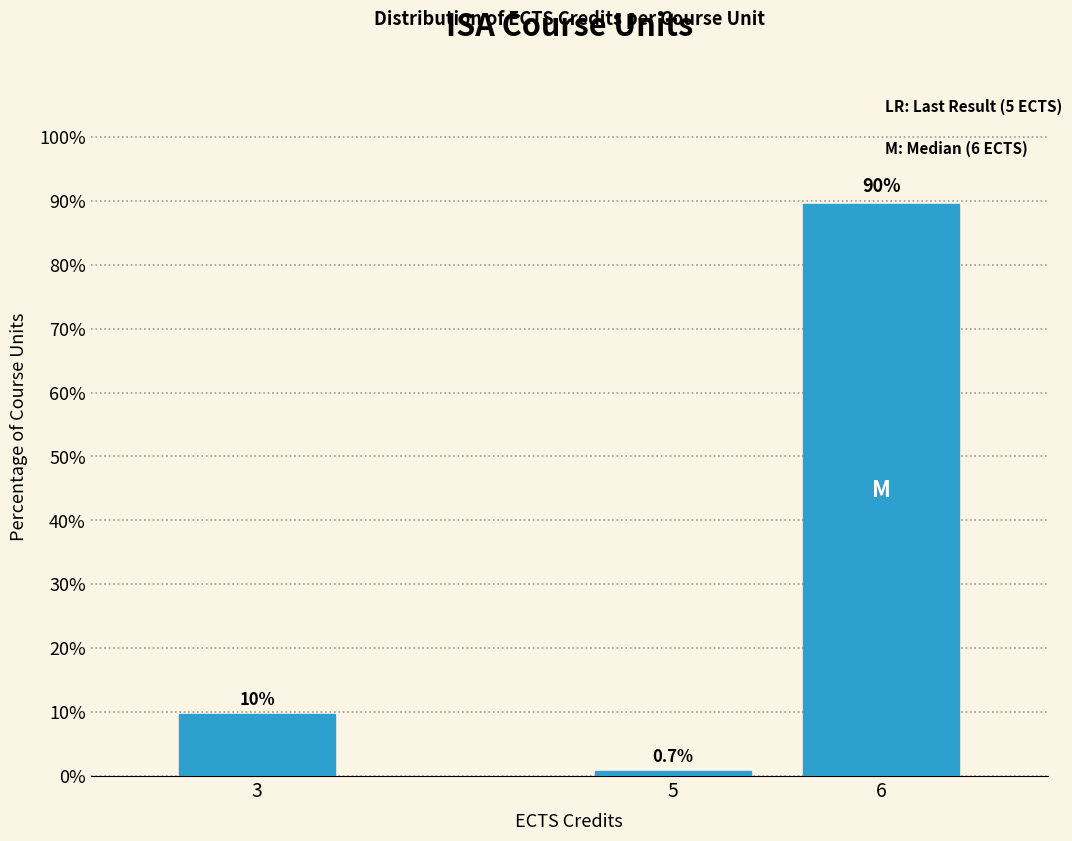

Reading left to right, transcribe all the data shown in this chart.

3=9.7	5=0.7	6=89.6